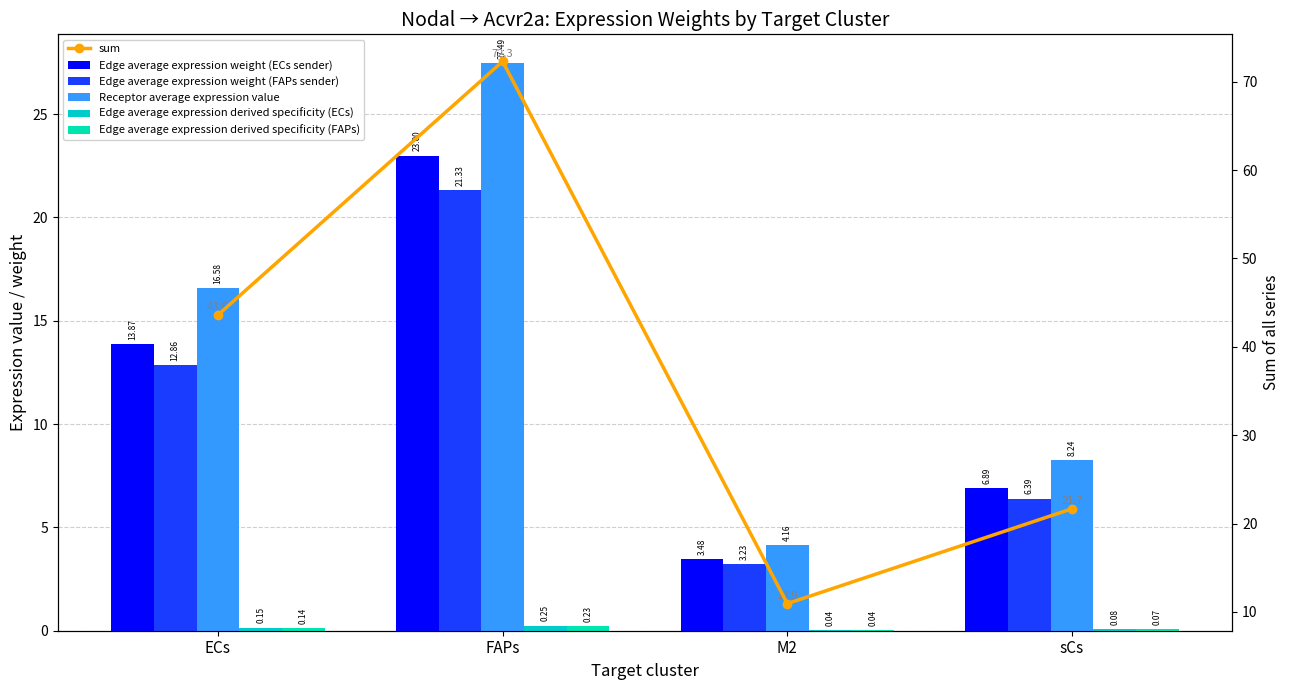

At which label does Edge average expression weight (FAPs sender) reach its minimum?

M2